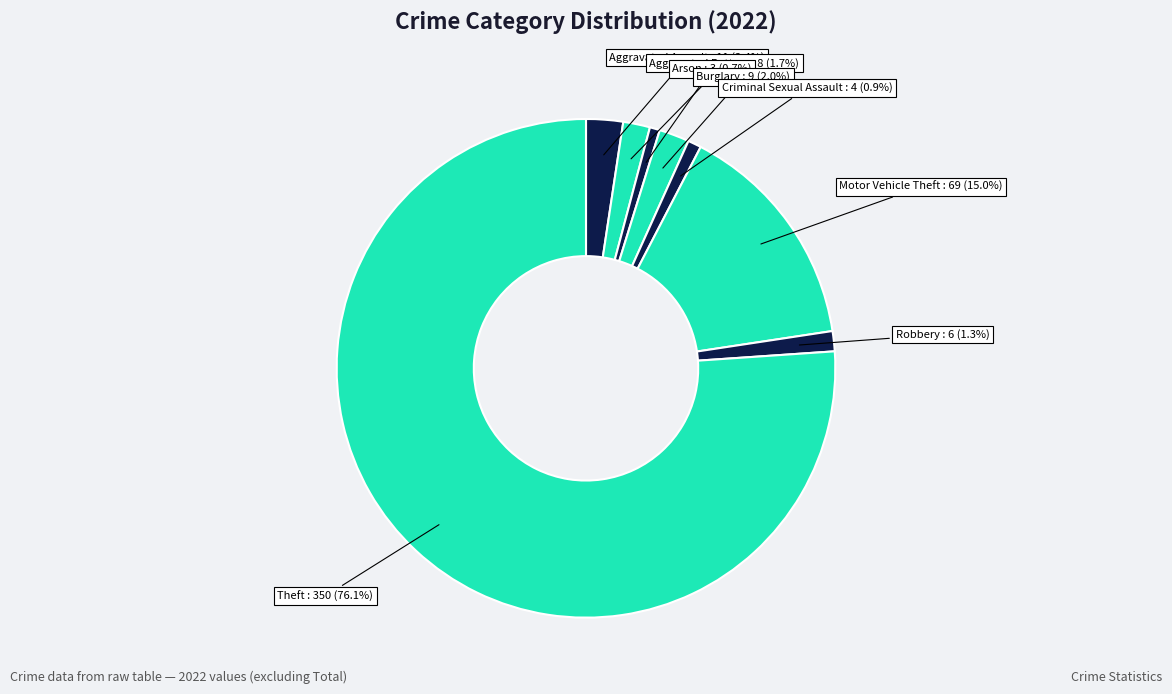

Count the number of slices in the pie.

8